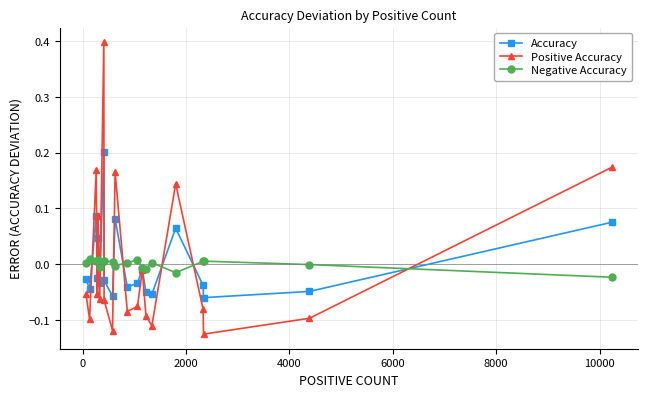

What is the maximum value shown in the chart?

0.4